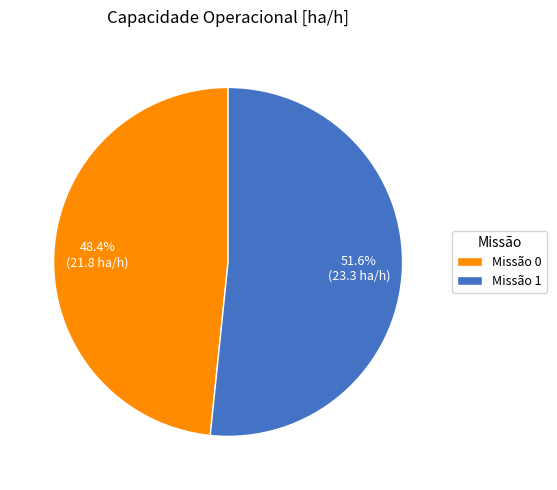

What is the total percentage of Missão 1 and Missão 0?

100.0%